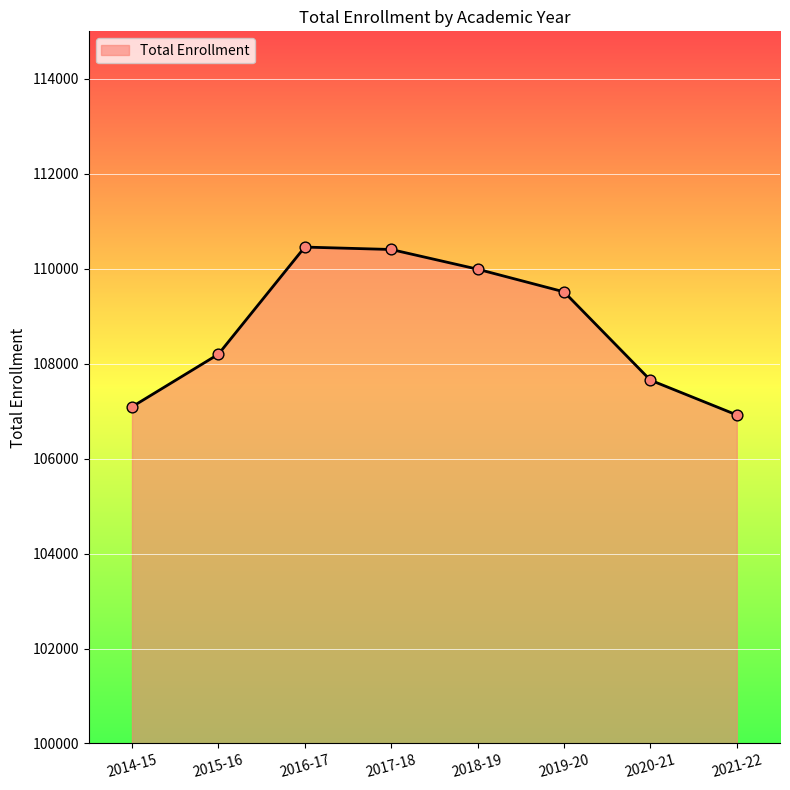

What is the change in value from 2014-15 to 2016-17?

+3365